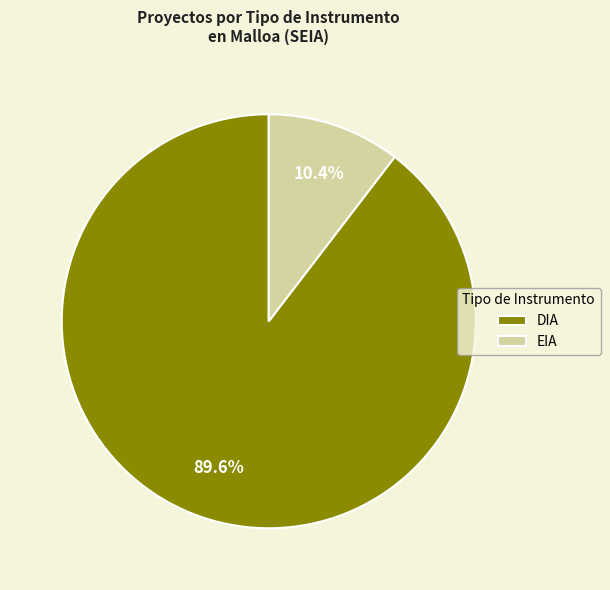

Is the sum of EIA and DIA greater than half?

Yes